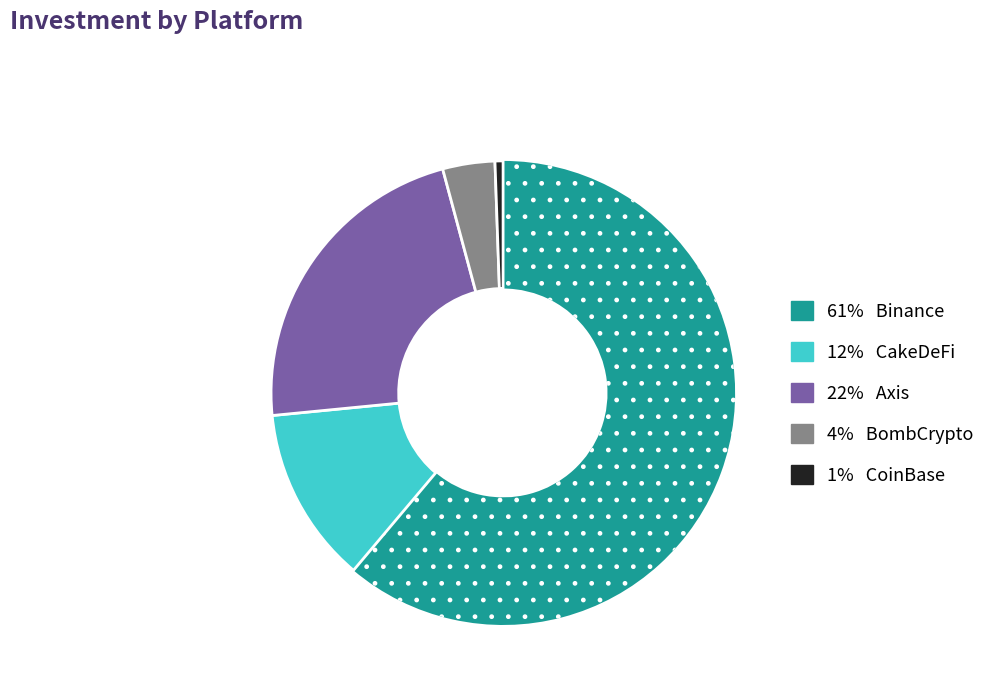

Is there any slice that represents more than half of the pie?

Yes